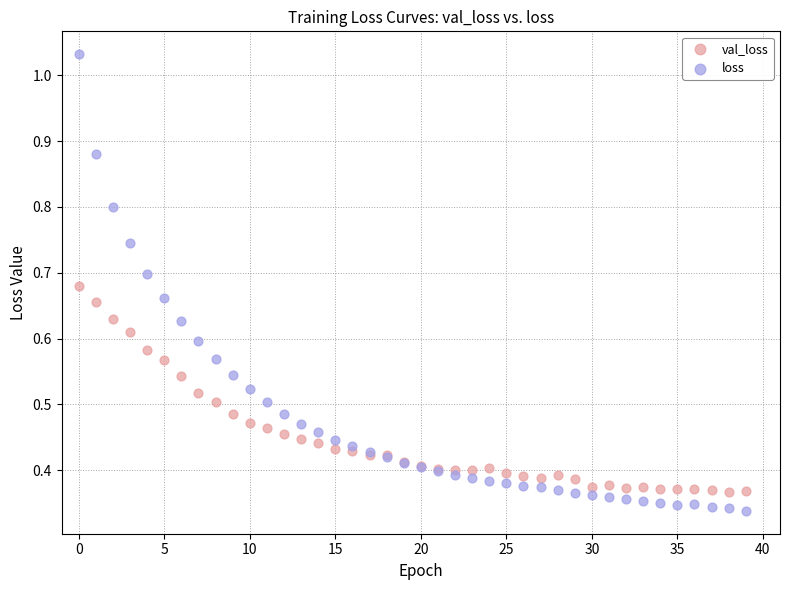

Which series contains the highest Y value?

loss